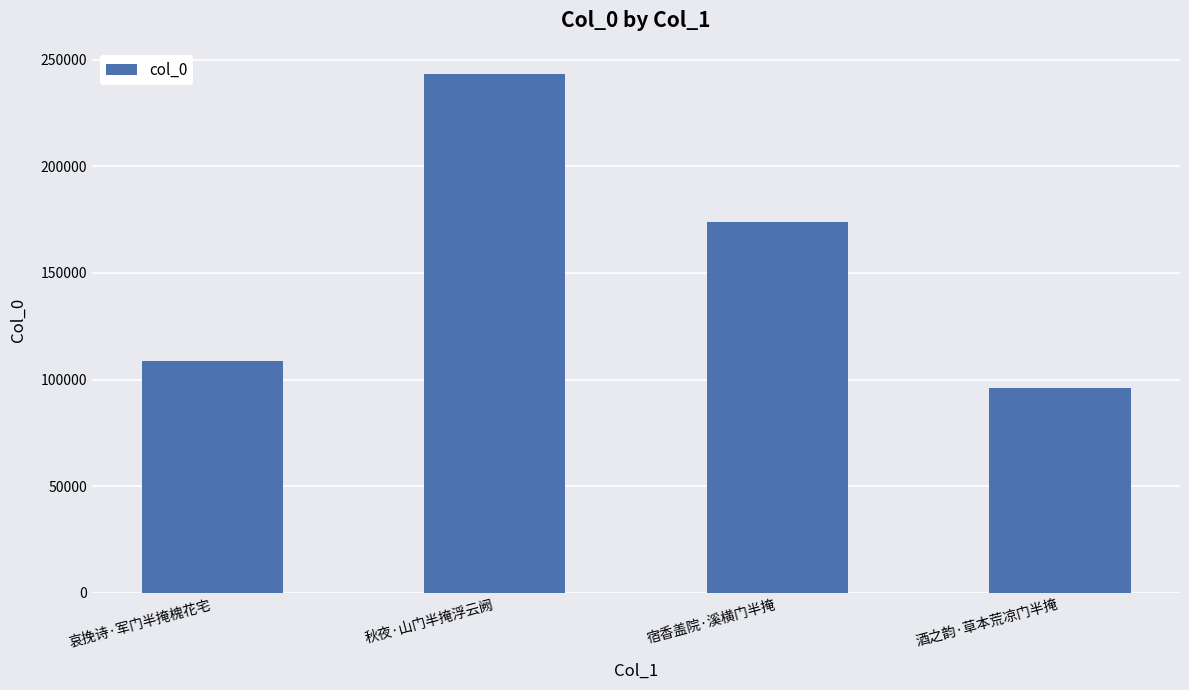

Where is the data nearest to the value 169695?

宿香盖院·溪横门半掩